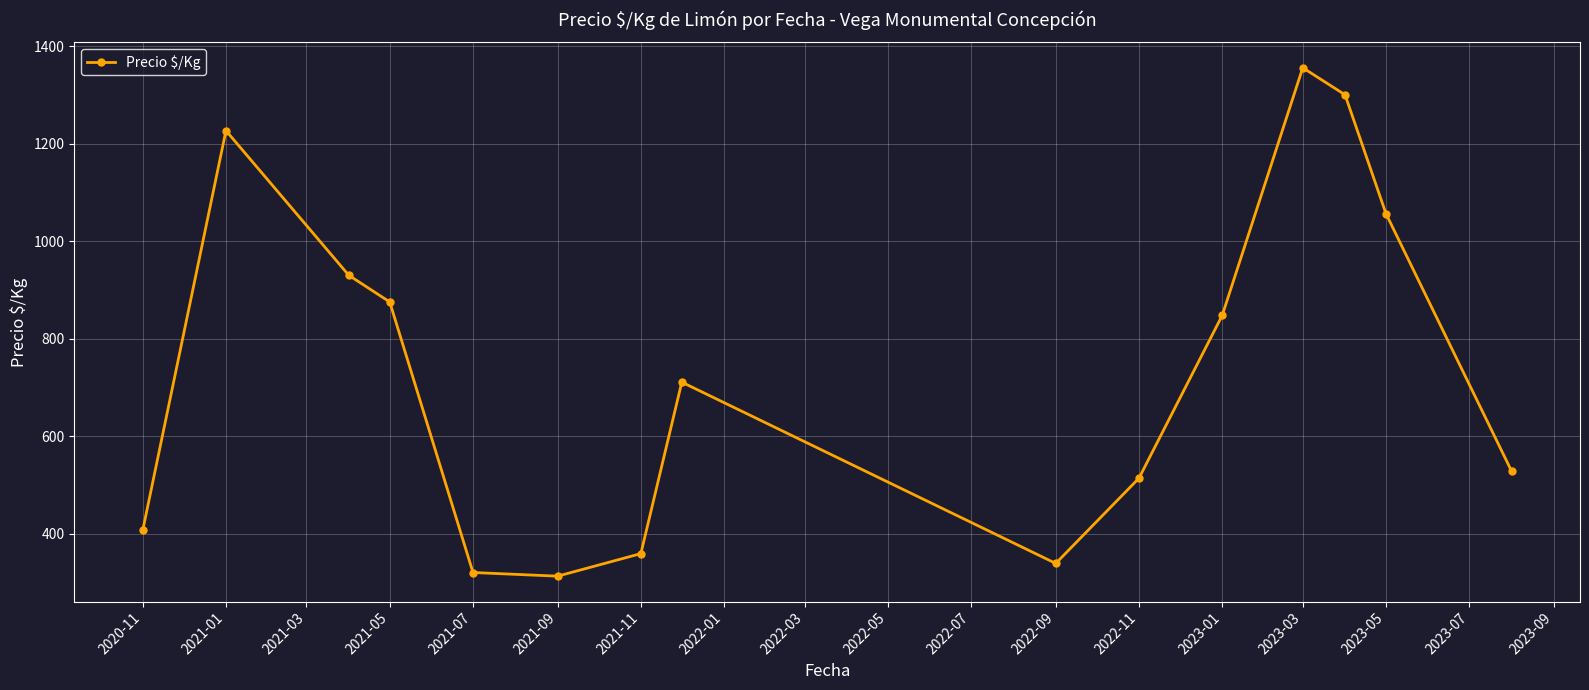

What is the value of the 14th point from the left?

1056.0